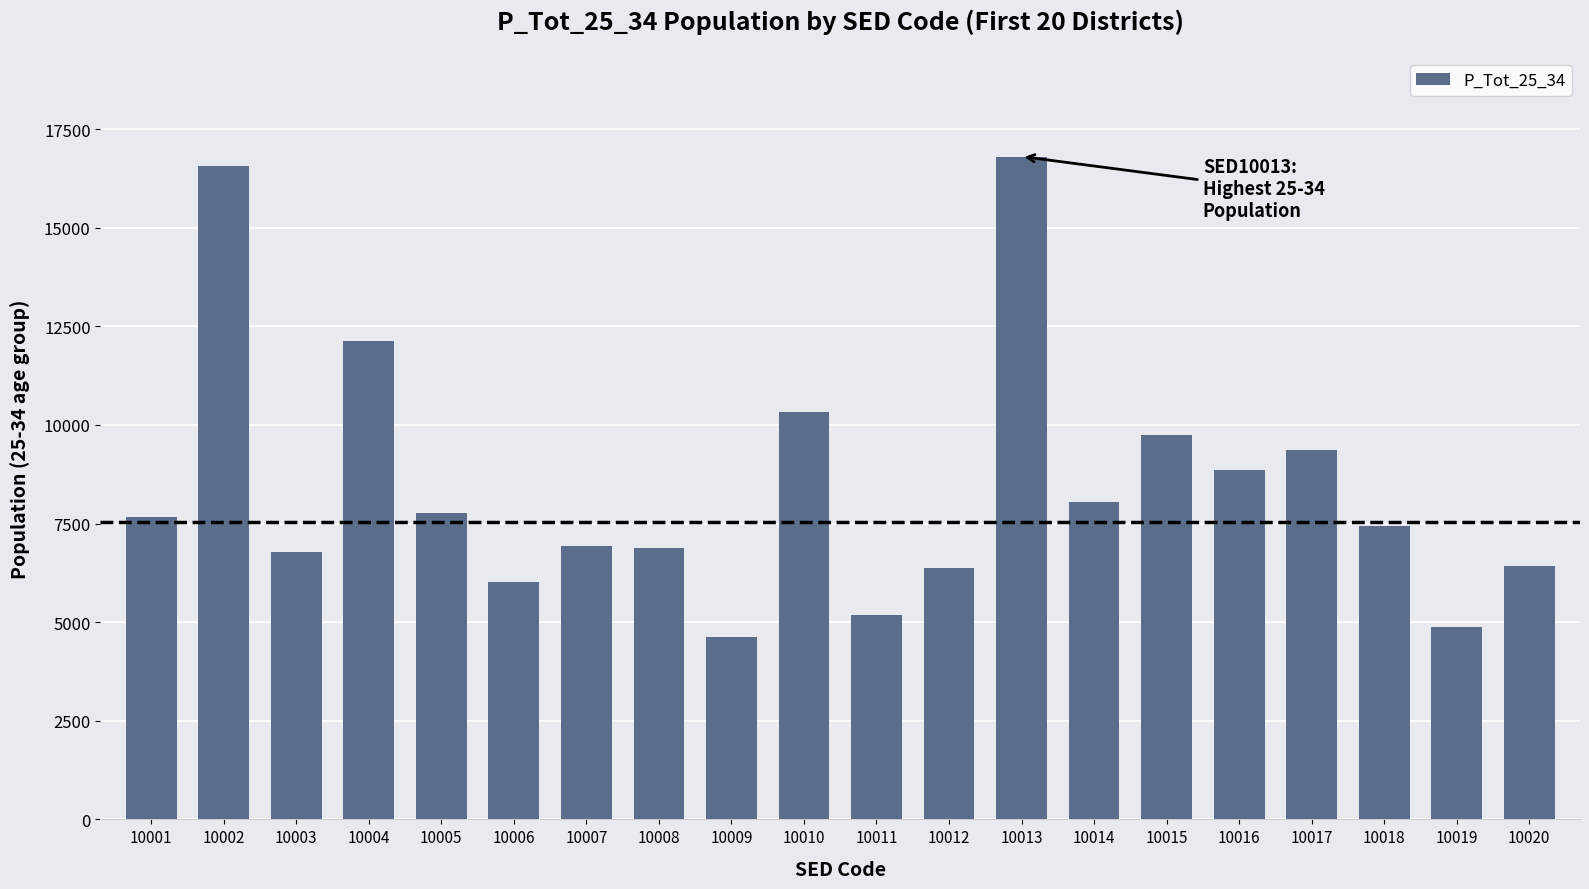

Where is the data nearest to the value 10715?

10010